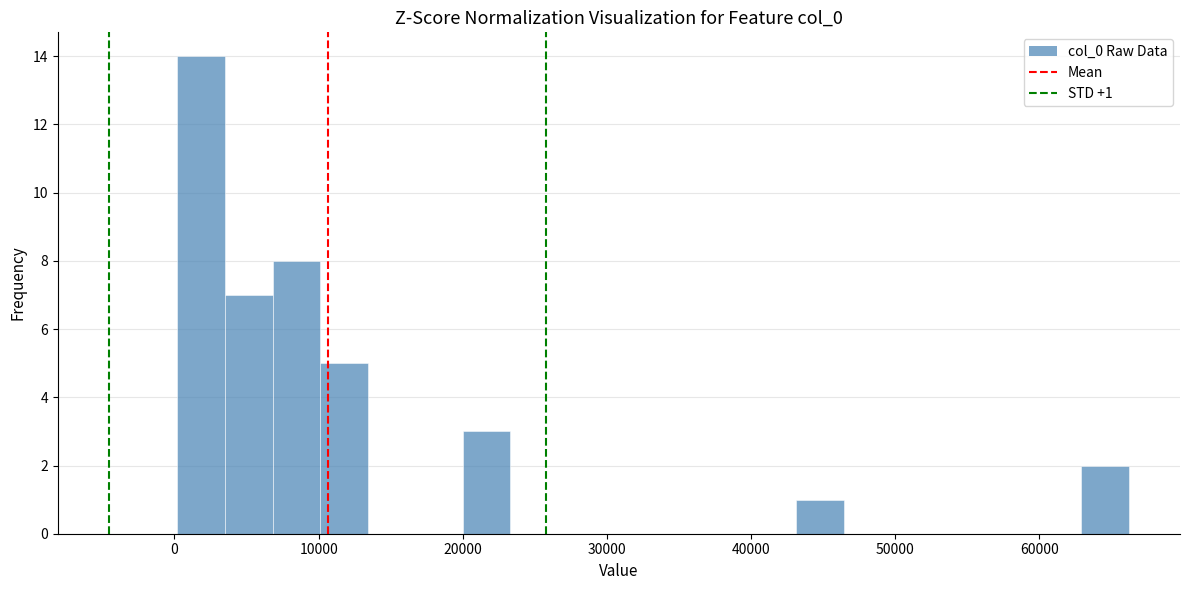

Around what value on the x-axis is the tallest bar? Give the approximate position of its centre, as read against the axis.

2000